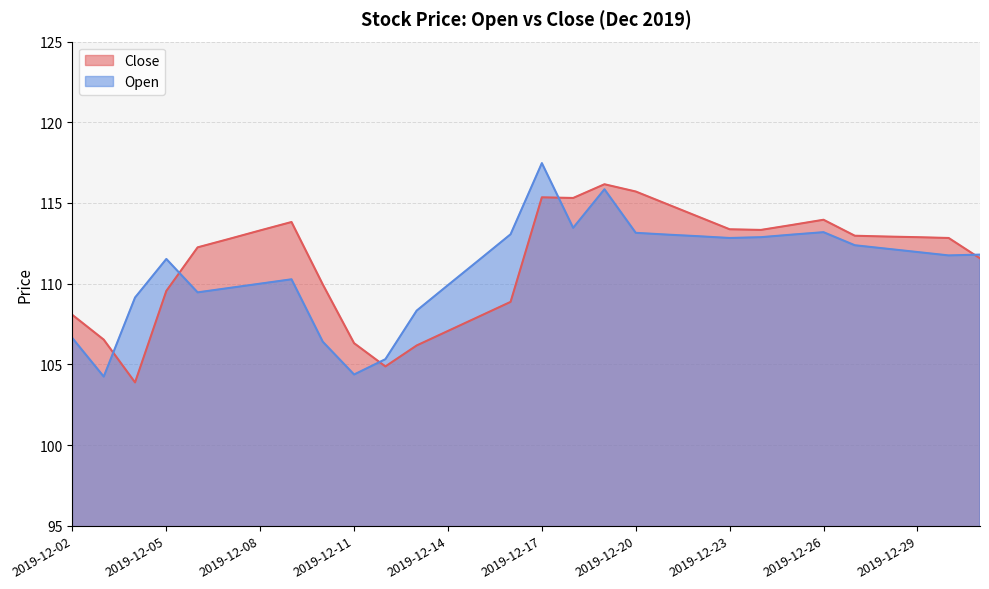

What is the difference between the second highest and minimum values in the Close series?

11.8